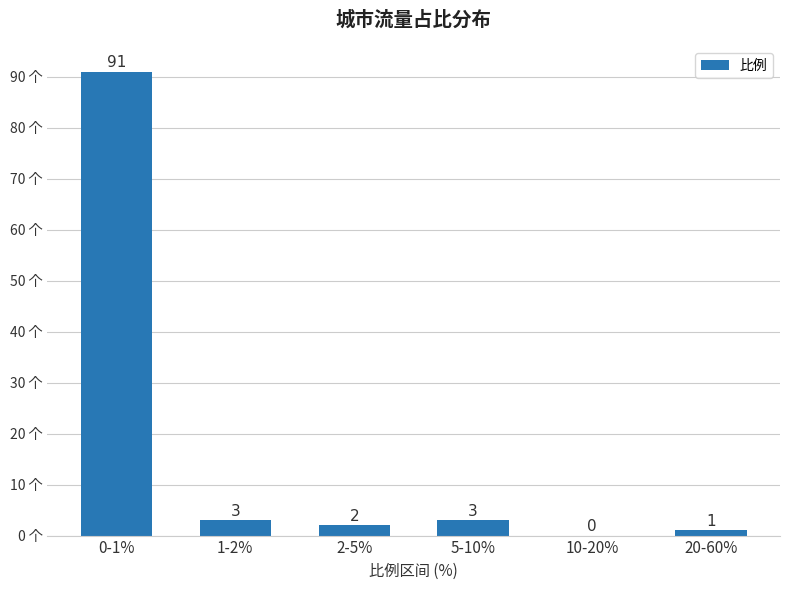

Reading right to left, transcribe all the data shown in this chart.

20-60%=1	10-20%=0	5-10%=3	2-5%=2	1-2%=3	0-1%=91